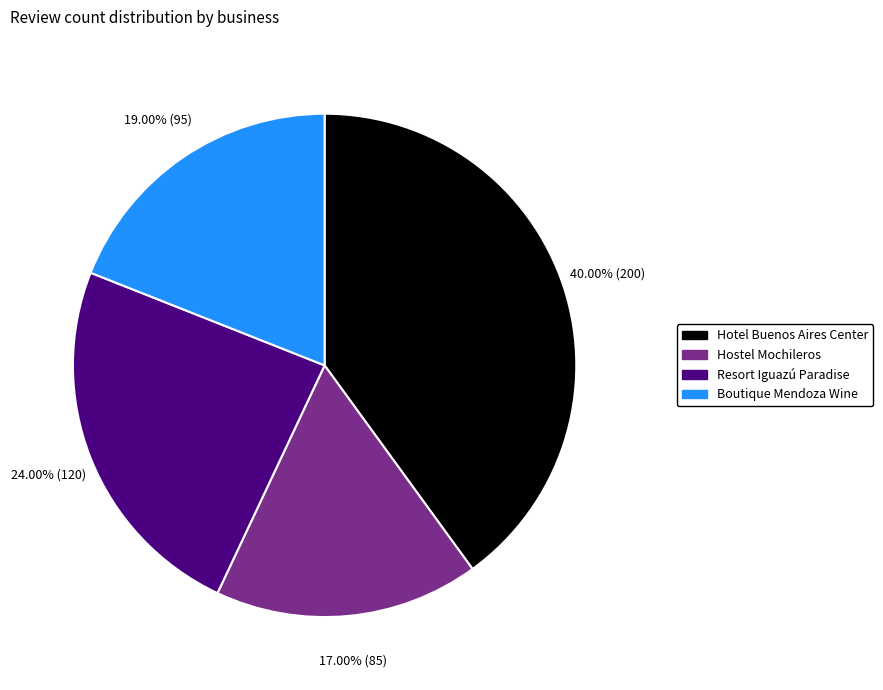

Which slice is the smallest?

Hostel Mochileros